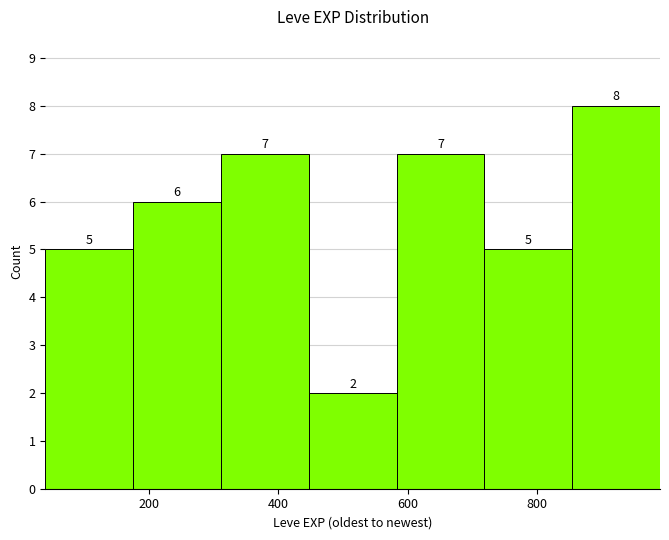

Which range on the x-axis has the tallest bar?

860 to 1000